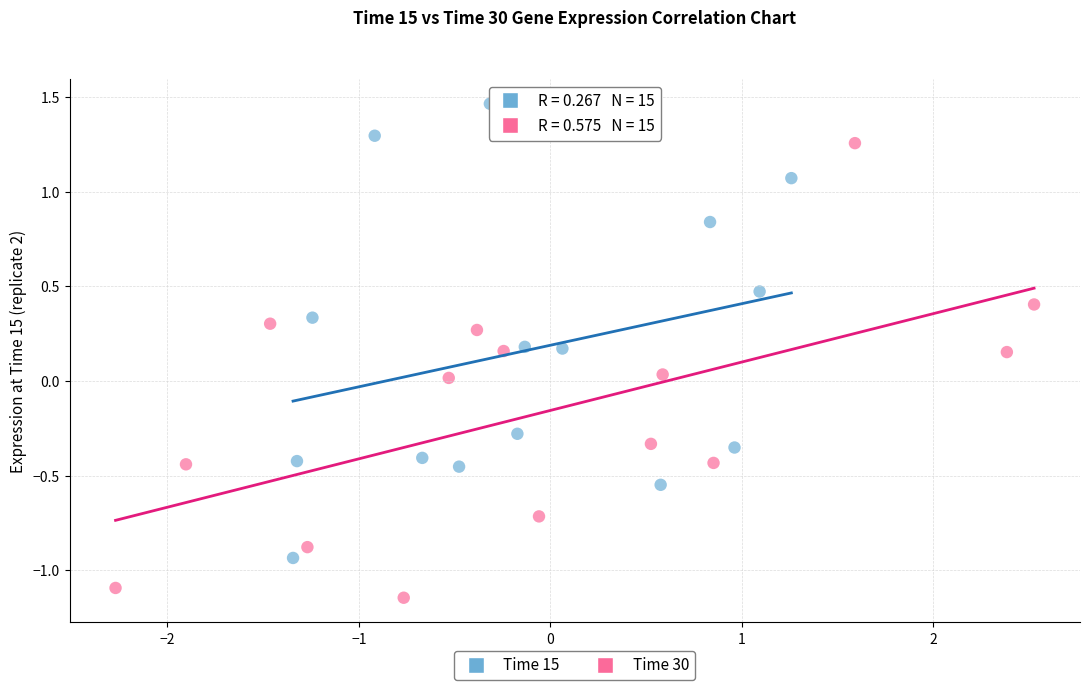

Which series reaches the maximum Y coordinate?

Time 15